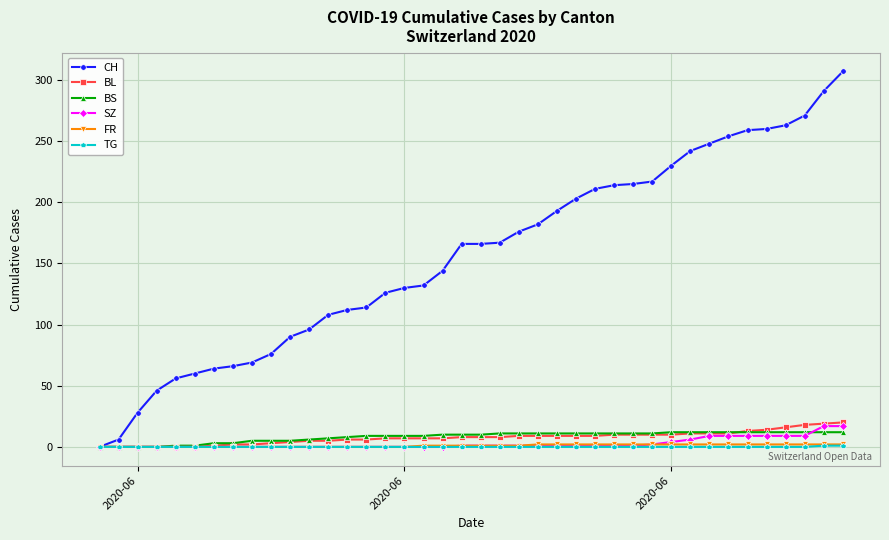

What are all the series names shown in the legend?

CH, BL, BS, SZ, FR, TG